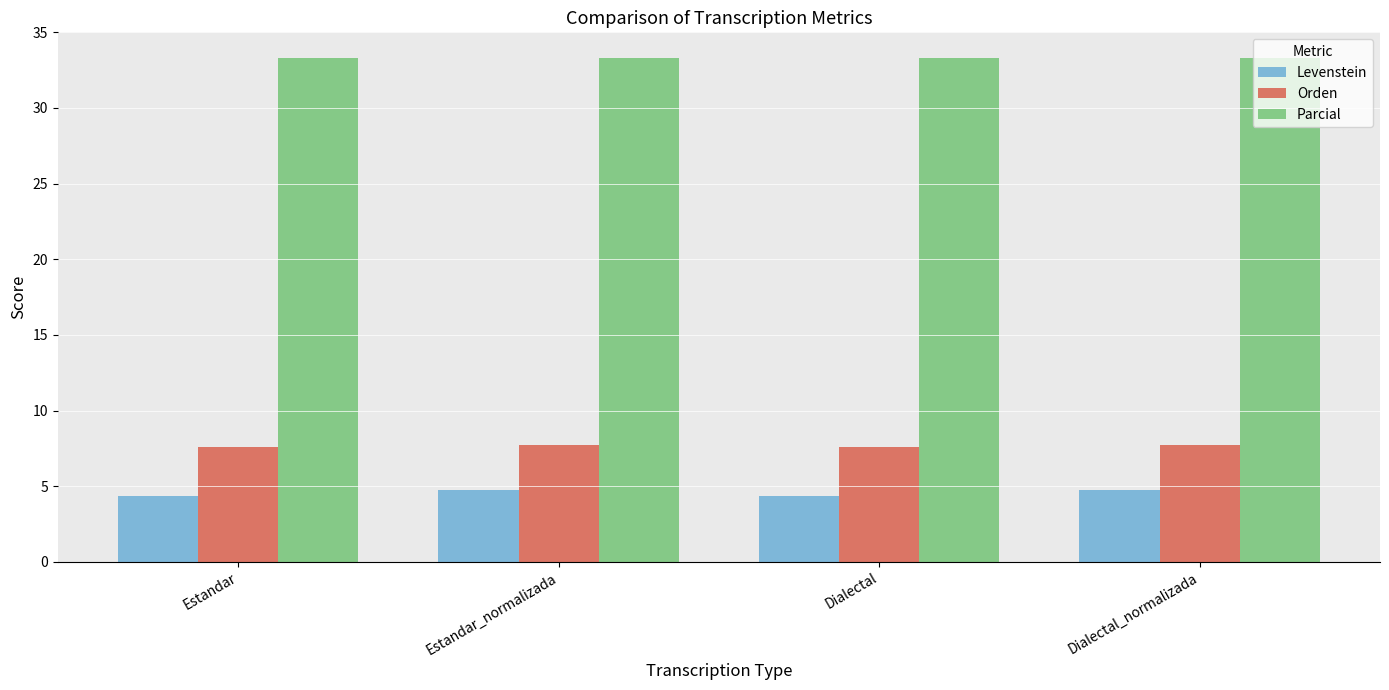

Is the value of Levenstein at Estandar_normalizada greater than the value of Parcial at Dialectal?

No